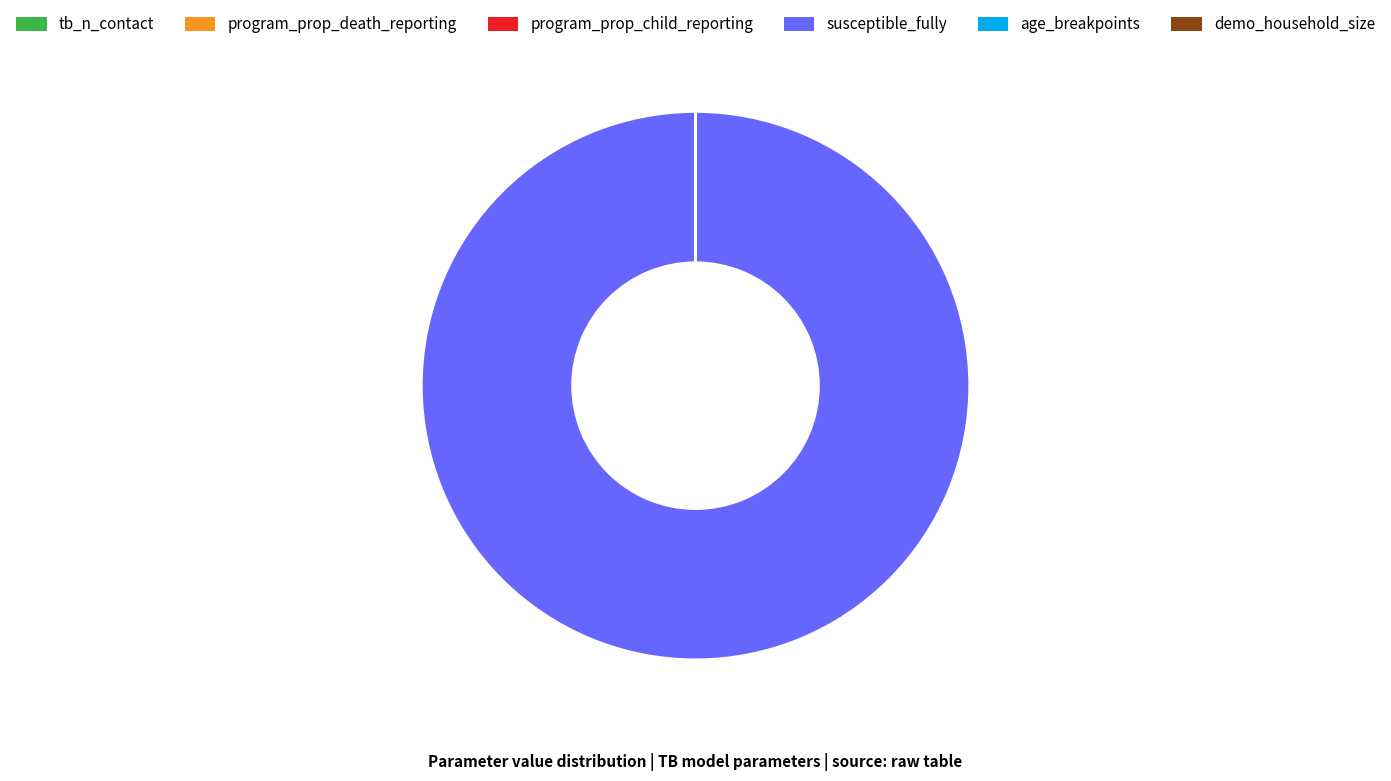

What is the largest slice in the pie chart?

susceptible_fully